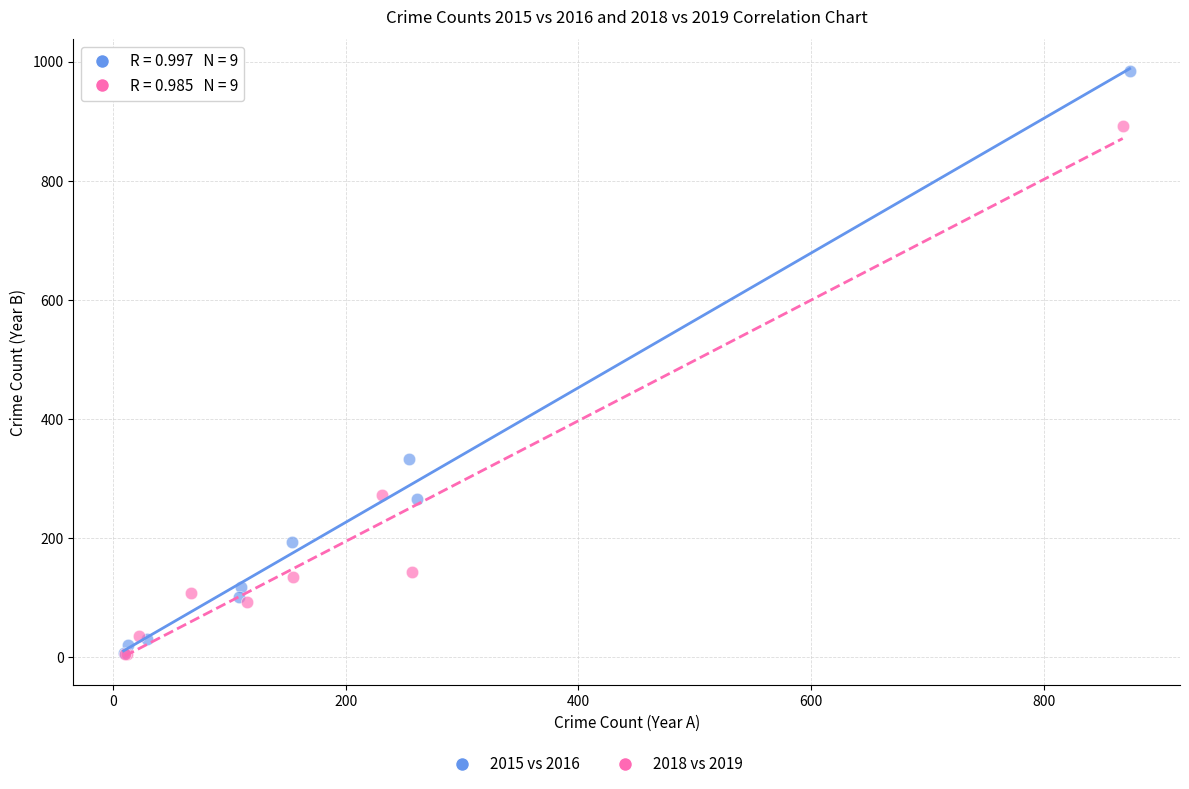

Which series has the widest spread of Y values?

2015 vs 2016